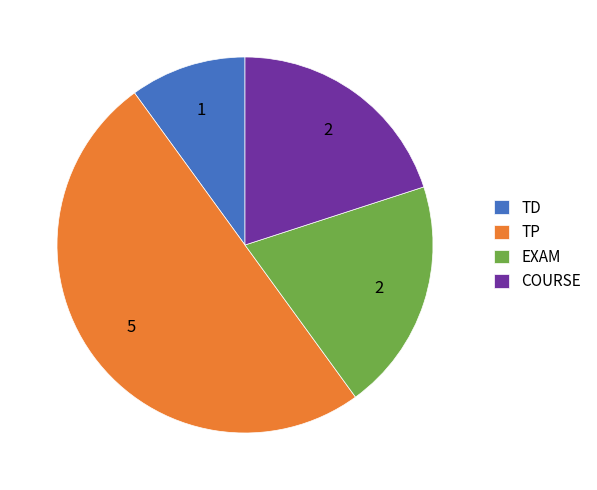

How many slices are in this pie chart?

4